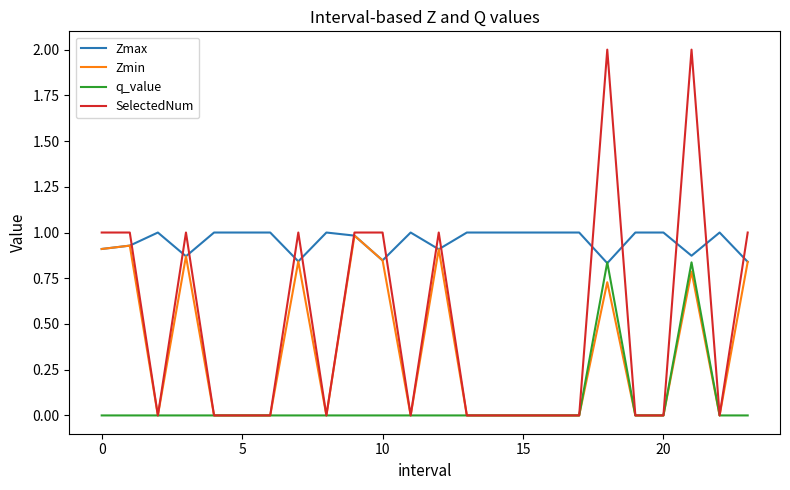

What is the maximum value for Zmax?

1.0